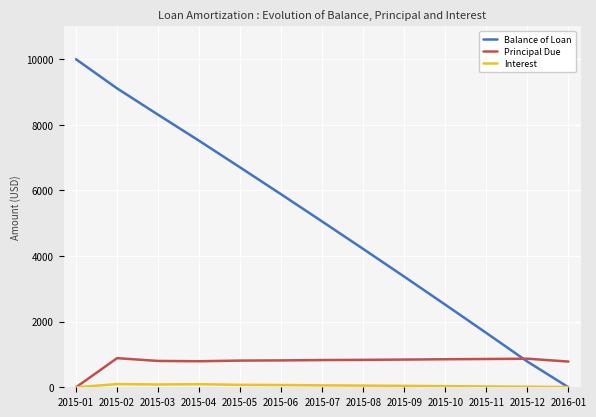

Rank the categories by Balance of Loan value from highest to lowest.

2015-01, 2015-02, 2015-03, 2015-04, 2015-05, 2015-06, 2015-07, 2015-08, 2015-09, 2015-10, 2015-11, 2015-12, 2016-01